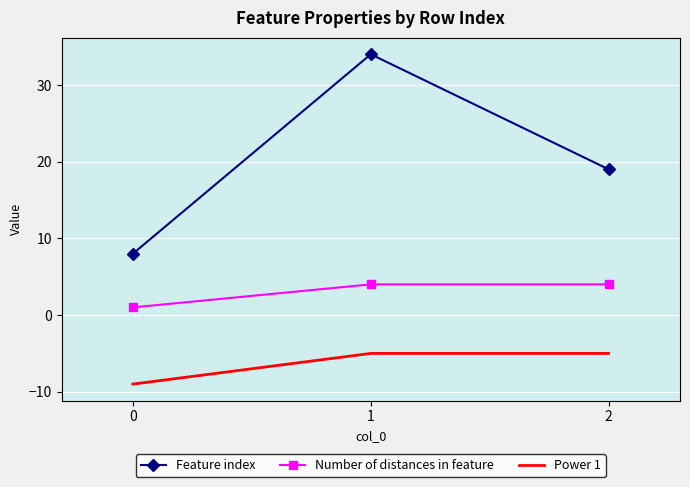

Rank the series by their average value, from highest to lowest.

Feature index, Number of distances in feature, Power 1